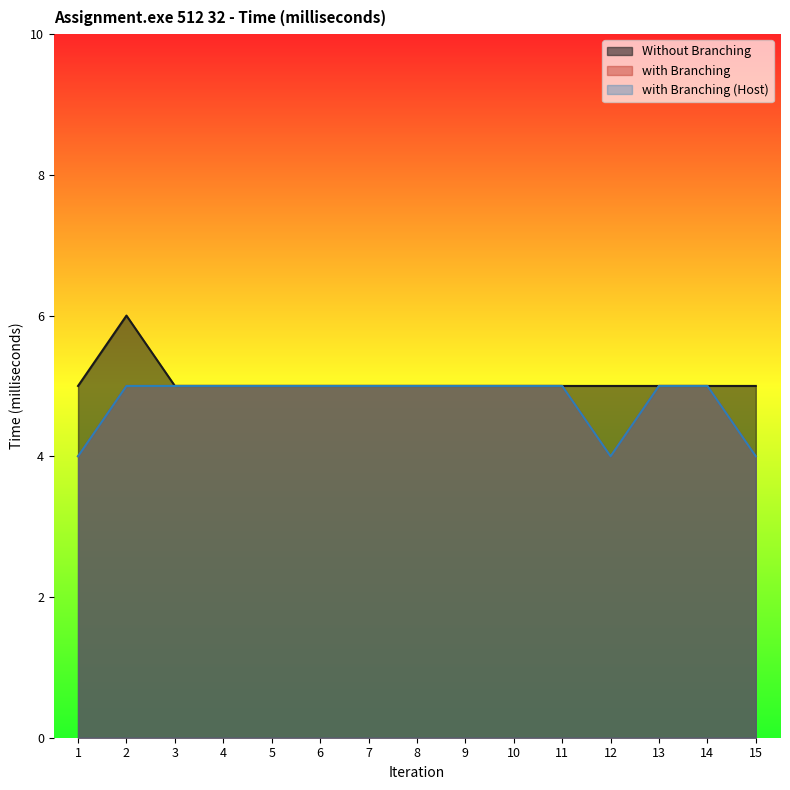

What is the value of the with Branching (Host) point at the 13th from the left?

5